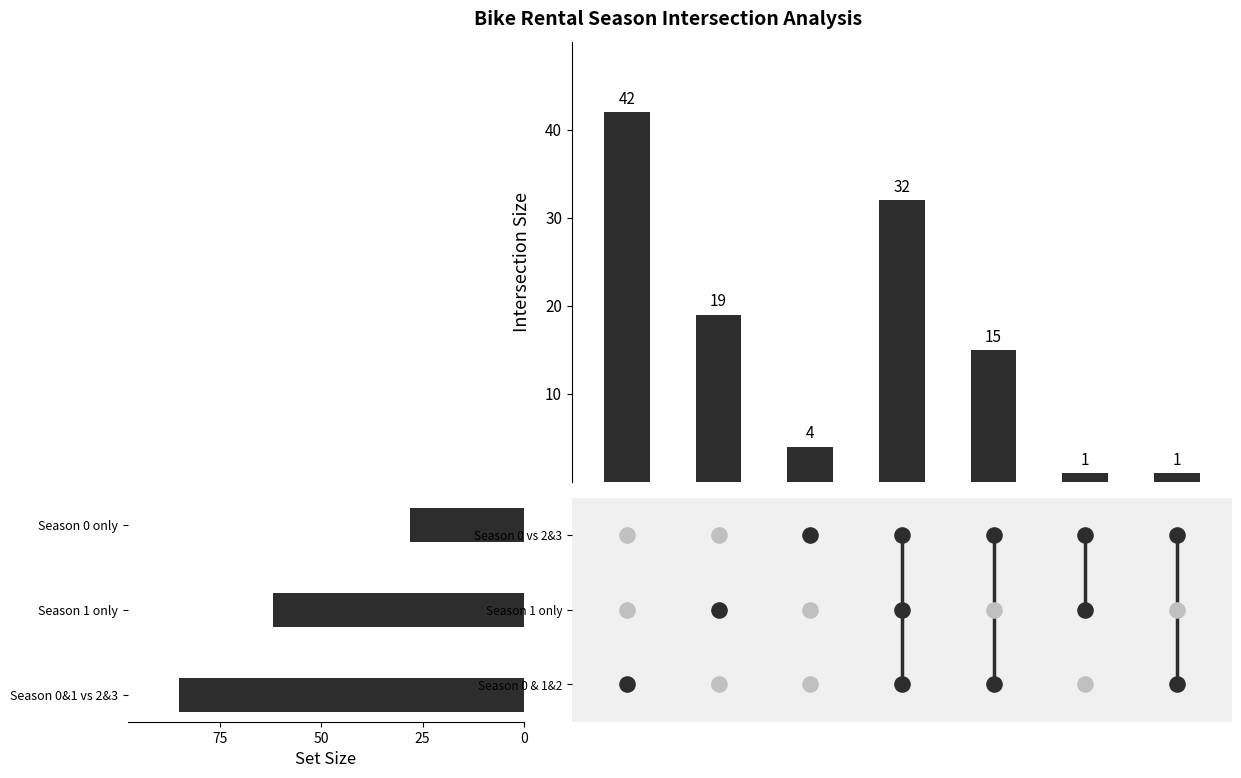

At how many categories does at least one series exceed 6?

4